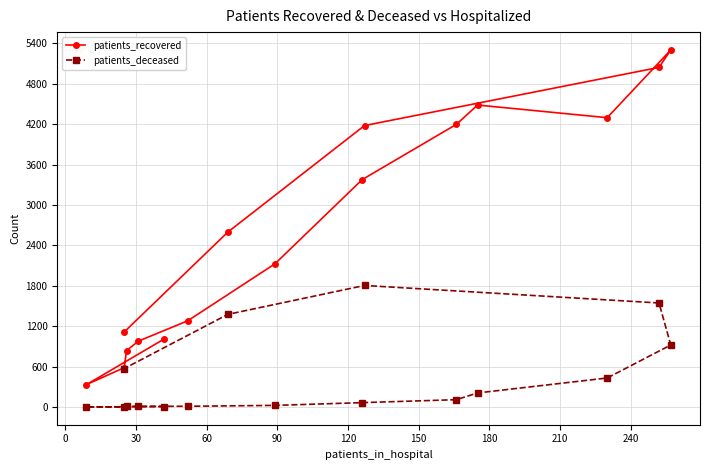

How many series are shown in this chart?

2